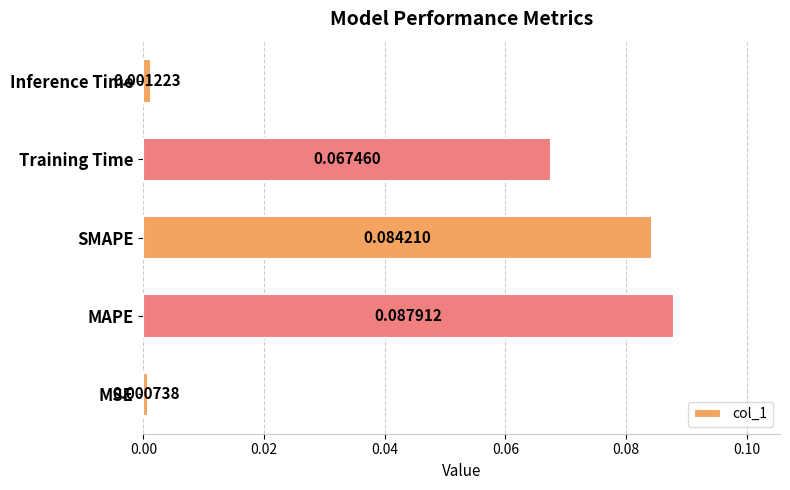

Which has a higher value, SMAPE or MAPE?

MAPE